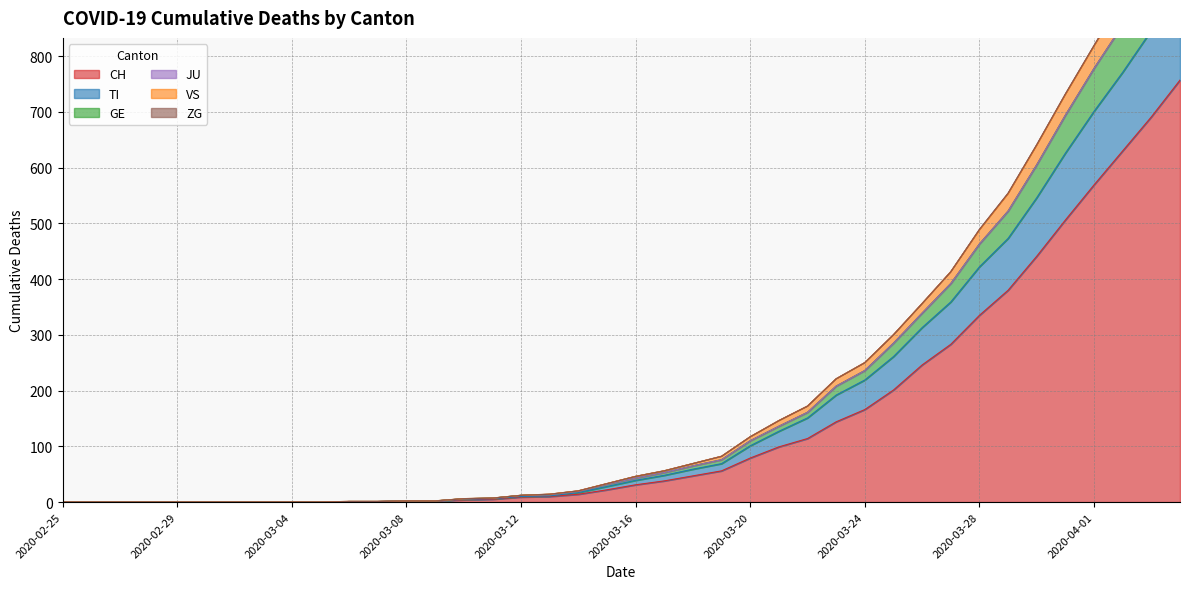

Which has a higher value, 2020-04-01 or 2020-03-07?

2020-04-01